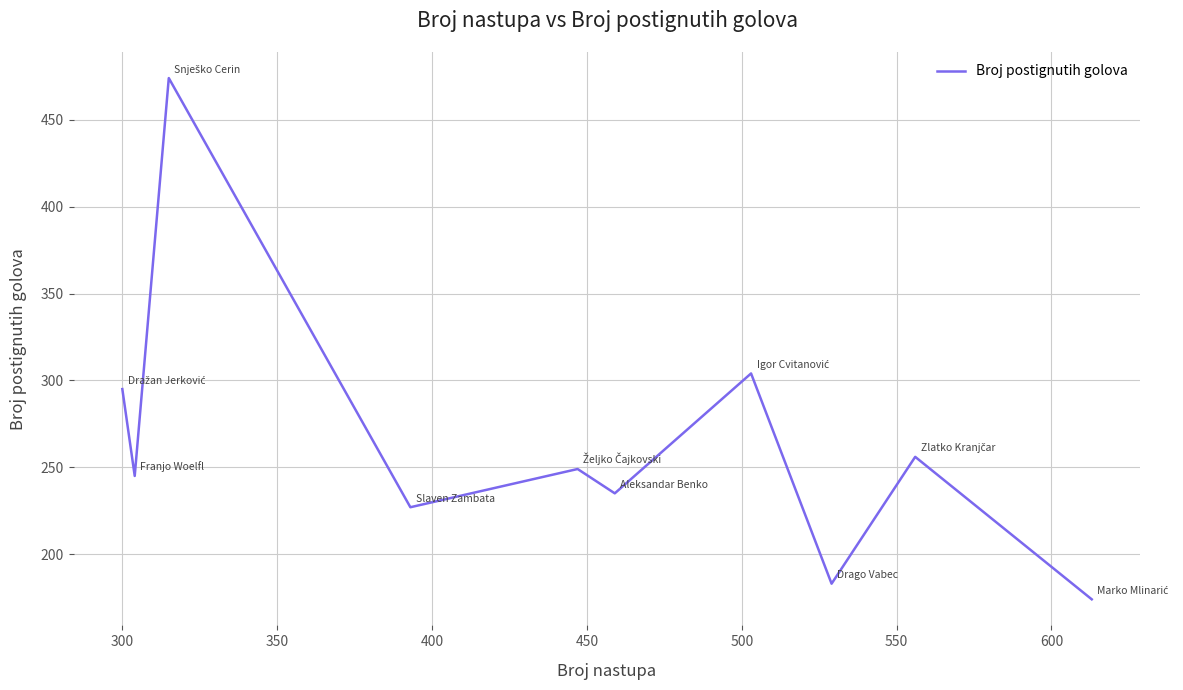

What is the difference between the maximum and minimum values?

300